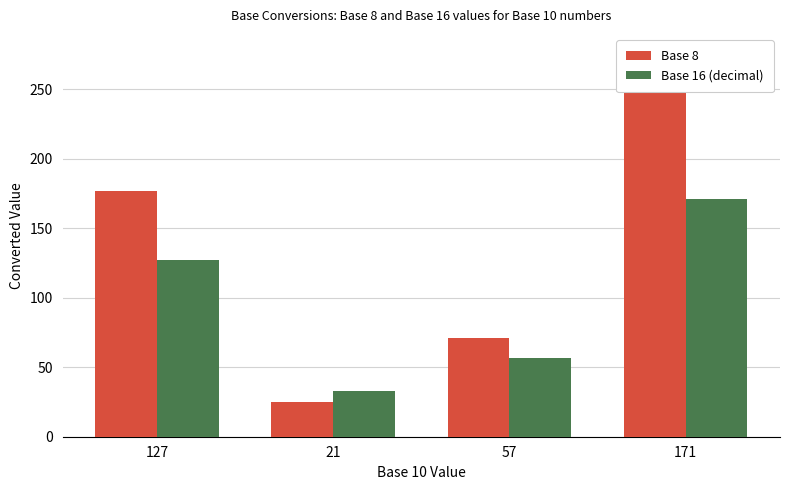

What is the sum of the Base 16 (decimal) values at 57 and 127?

184